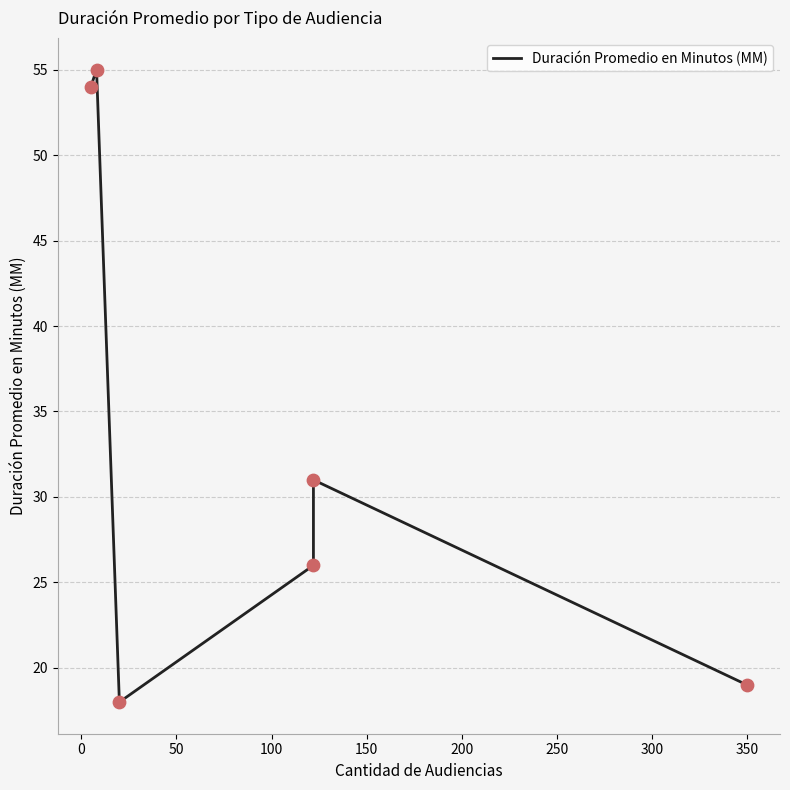

What is the ratio of the value at 200 to the value at 100?

0.7